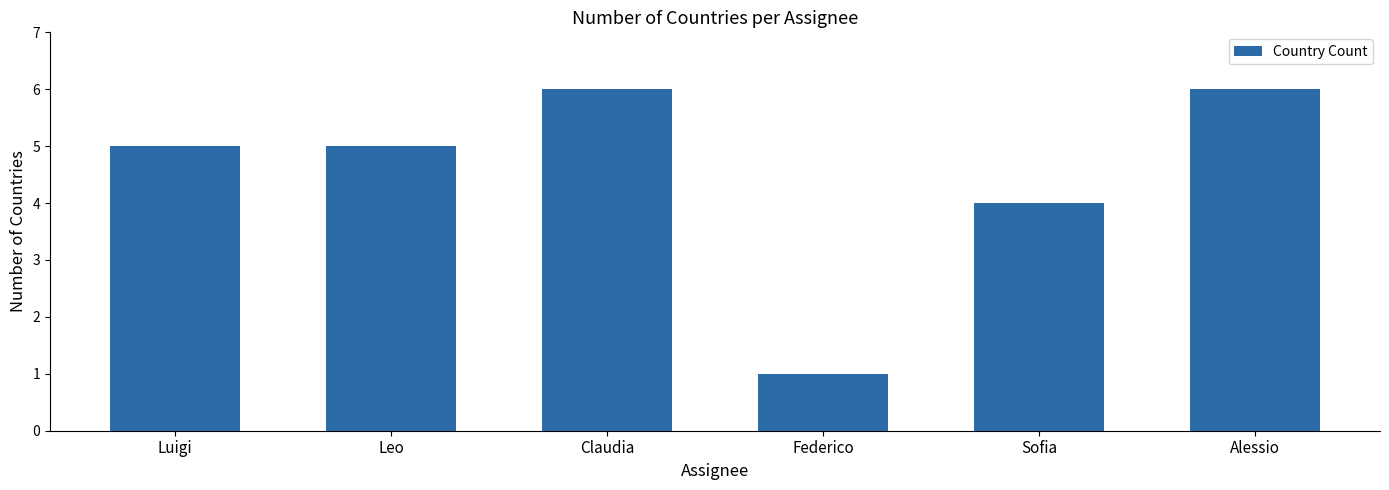

Reading left to right, transcribe all the data shown in this chart.

5	5	6	1	4	6